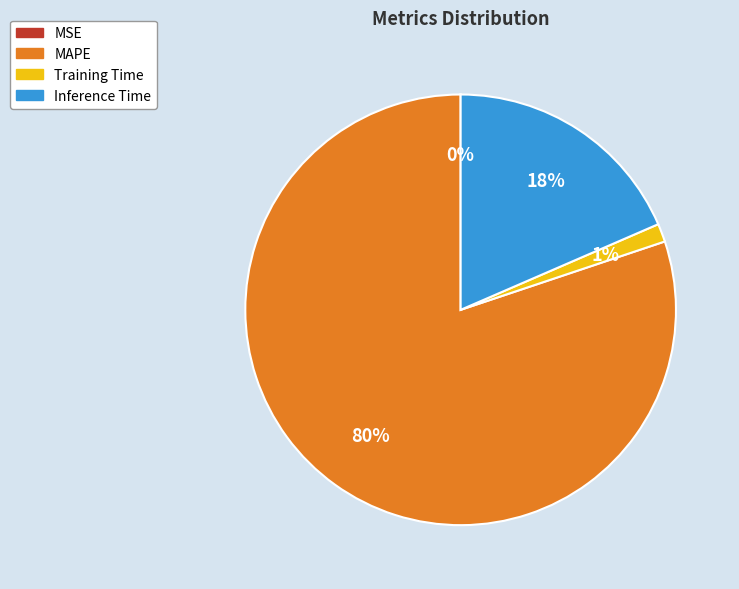

Which category has the biggest portion of the pie?

MAPE